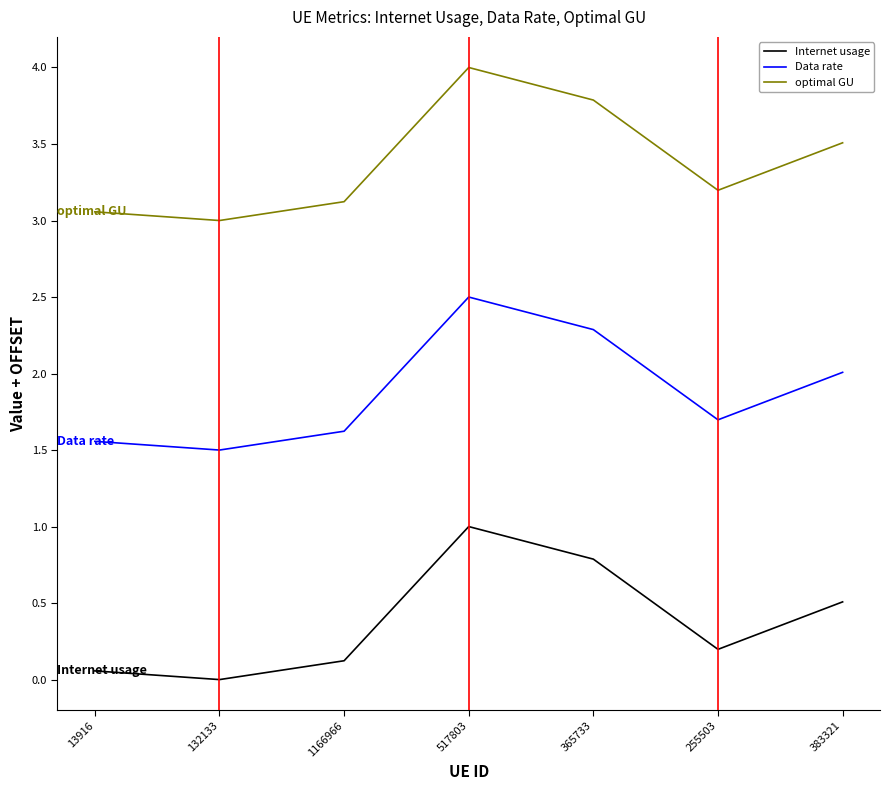

What is the spread (max minus min) of values at 383321?

3.0